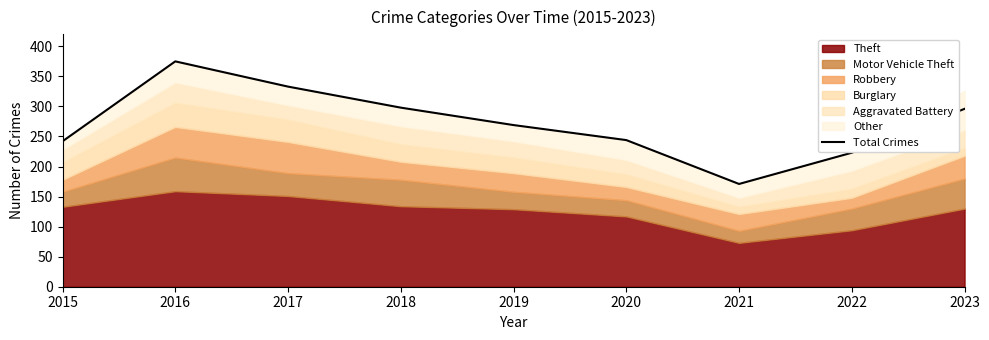

At which category does the chart reach its peak across all series?

2016